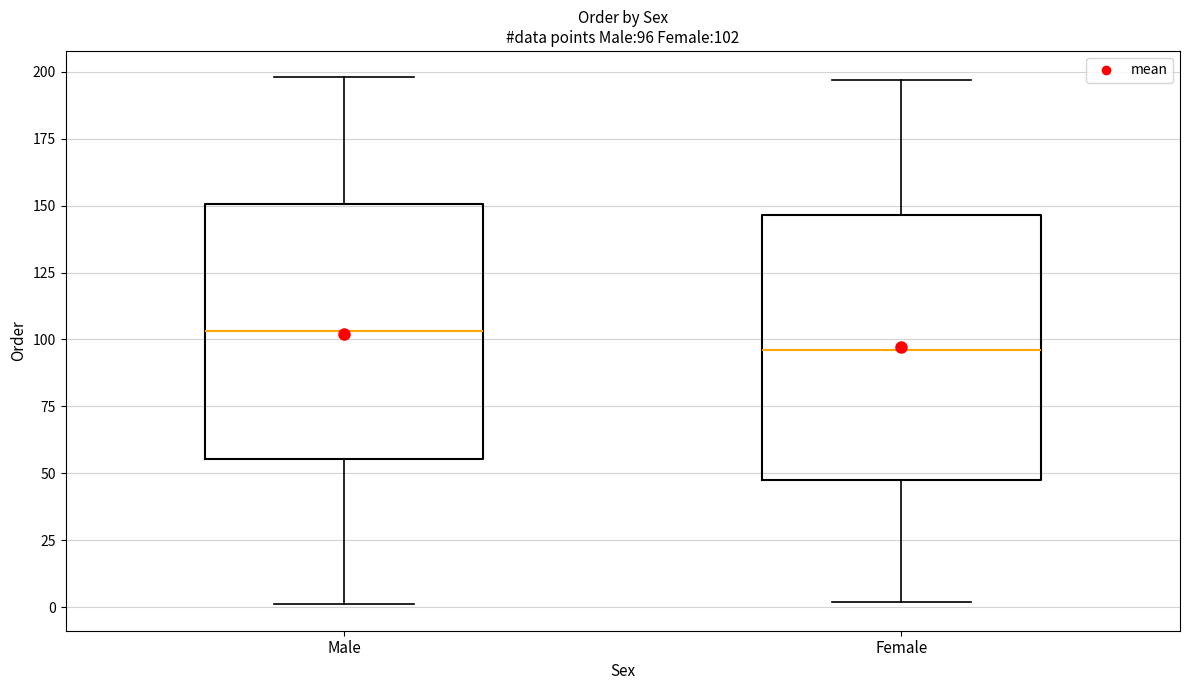

Which box's median line is the lowest?

Female